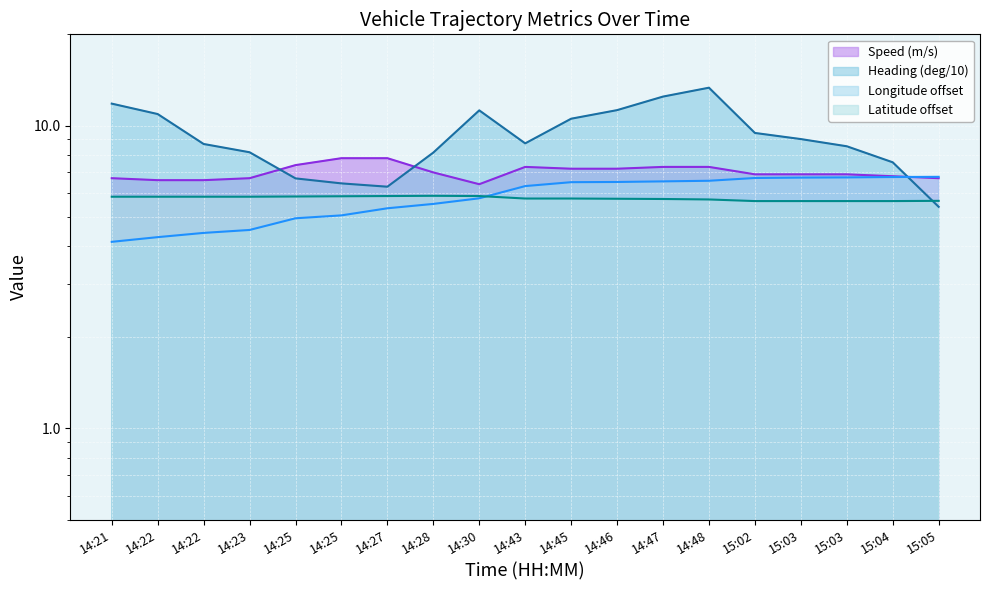

Reading left to right, transcribe all the data shown in this chart.

Speed (m/s): 14:21=6.7	14:22=6.6	14:22=6.6	14:23=6.7	14:25=7.4	14:25=7.8	14:27=7.8	14:28=7.0	14:30=6.4	14:43=7.3	14:45=7.2	14:46=7.2	14:47=7.3	14:48=7.3	15:02=6.9	15:03=6.9	15:03=6.9	15:04=6.8	15:05=6.7
Heading (deg/10): 14:21=11.8	14:22=10.9	14:22=8.7	14:23=8.2	14:25=6.7	14:25=6.4	14:27=6.3	14:28=8.1	14:30=11.2	14:43=8.7	14:45=10.5	14:46=11.2	14:47=12.5	14:48=13.3	15:02=9.4	15:03=9.0	15:03=8.5	15:04=7.6	15:05=5.4
Longitude offset: 14:21=4.1	14:22=4.3	14:22=4.4	14:23=4.5	14:25=4.9	14:25=5.0	14:27=5.3	14:28=5.5	14:30=5.8	14:43=6.3	14:45=6.5	14:46=6.5	14:47=6.5	14:48=6.6	15:02=6.7	15:03=6.7	15:03=6.7	15:04=6.8	15:05=6.8
Latitude offset: 14:21=5.8	14:22=5.8	14:22=5.8	14:23=5.8	14:25=5.8	14:25=5.8	14:27=5.8	14:28=5.9	14:30=5.8	14:43=5.7	14:45=5.7	14:46=5.7	14:47=5.7	14:48=5.7	15:02=5.6	15:03=5.6	15:03=5.6	15:04=5.6	15:05=5.6